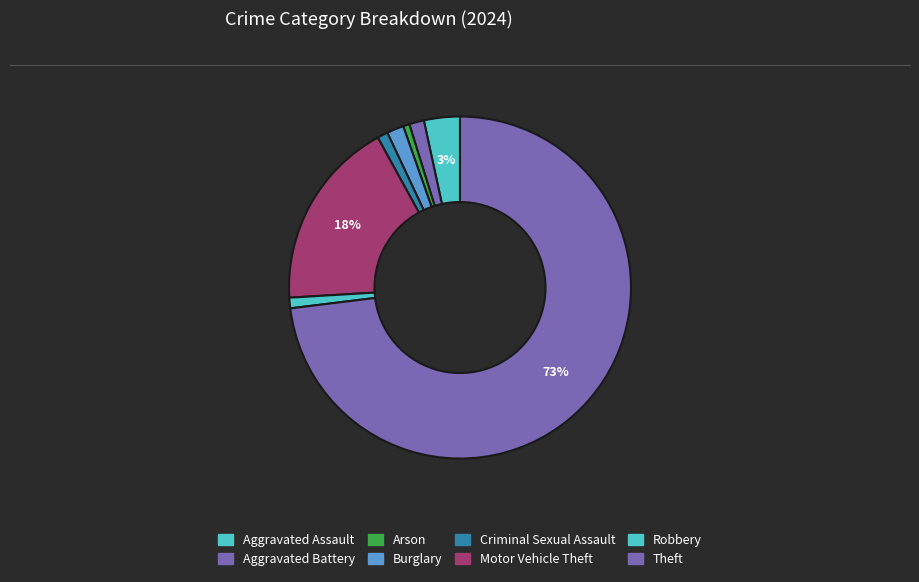

Count the number of slices in the pie.

8